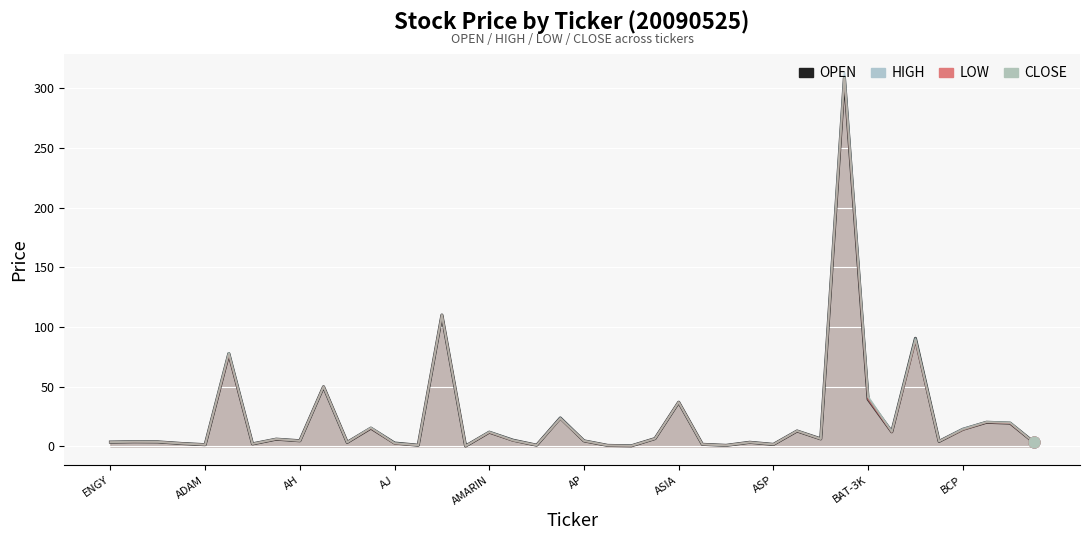

Which series reaches the maximum Y coordinate?

HIGH